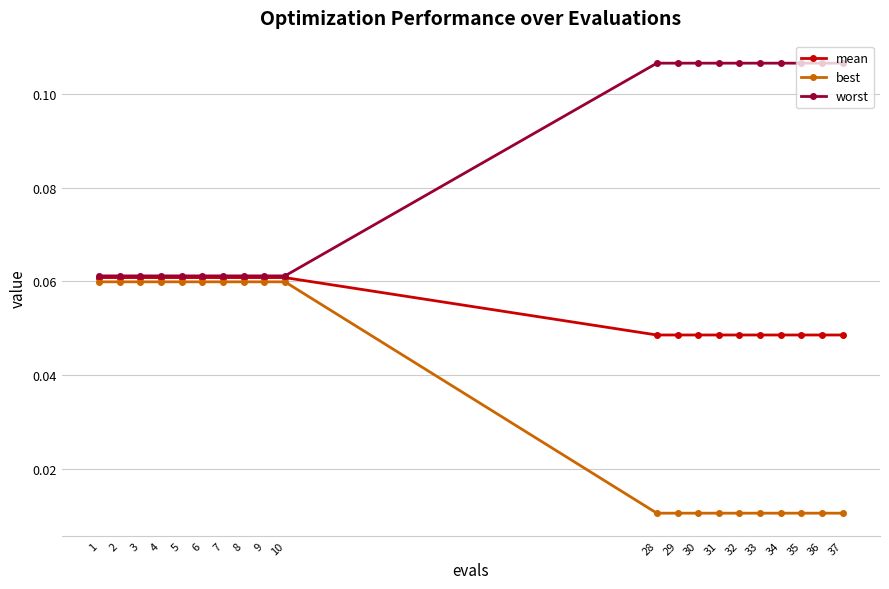

List the series in order of their overall mean, highest first.

worst, mean, best